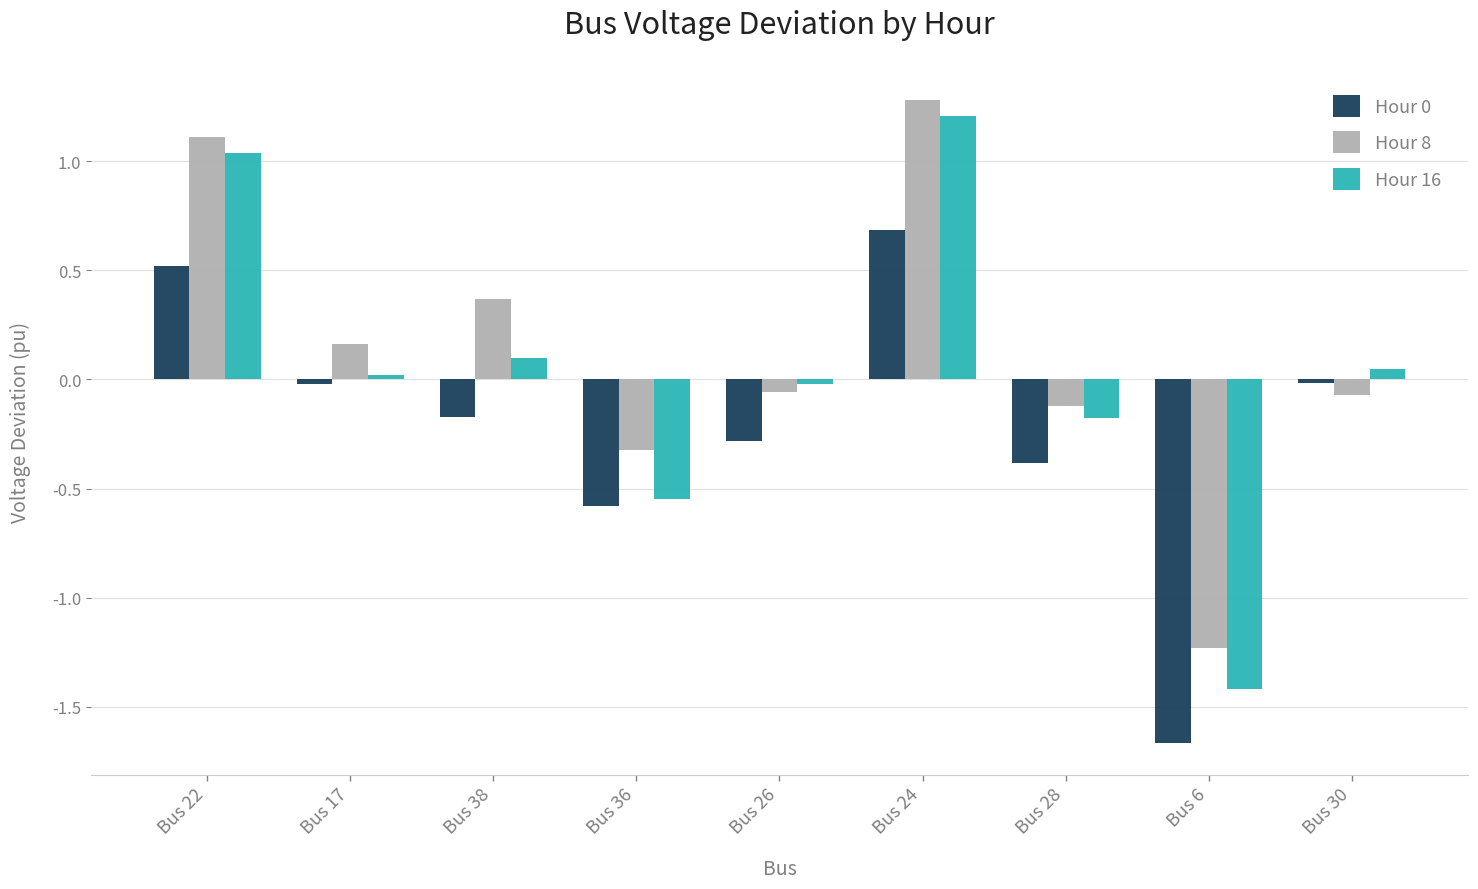

How many series are shown in this chart?

3